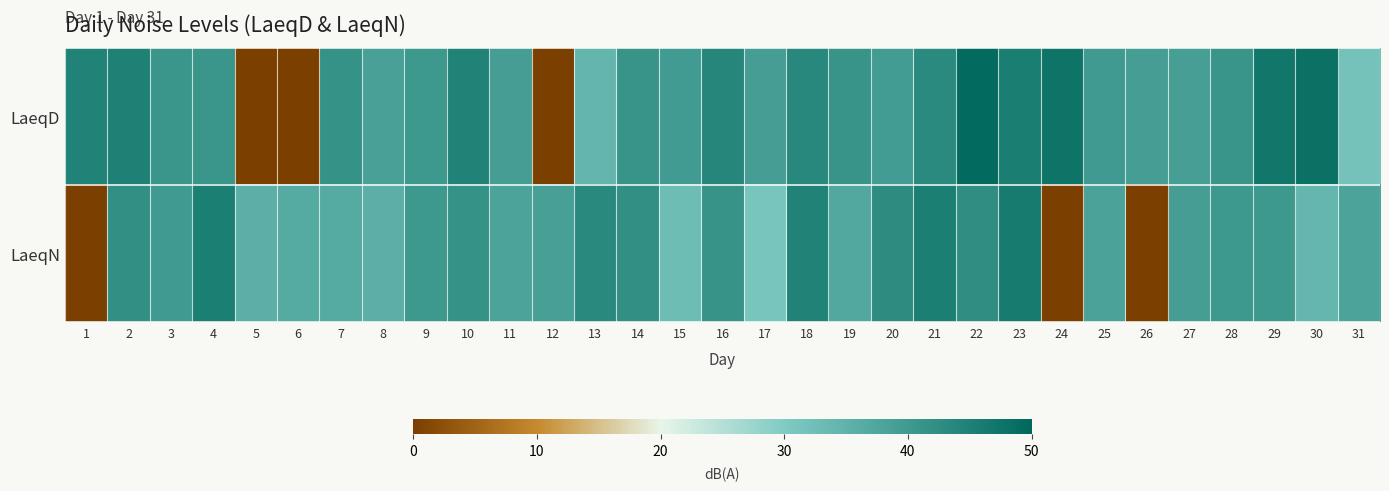

What is the difference between the highest and lowest values at 31?

6.1